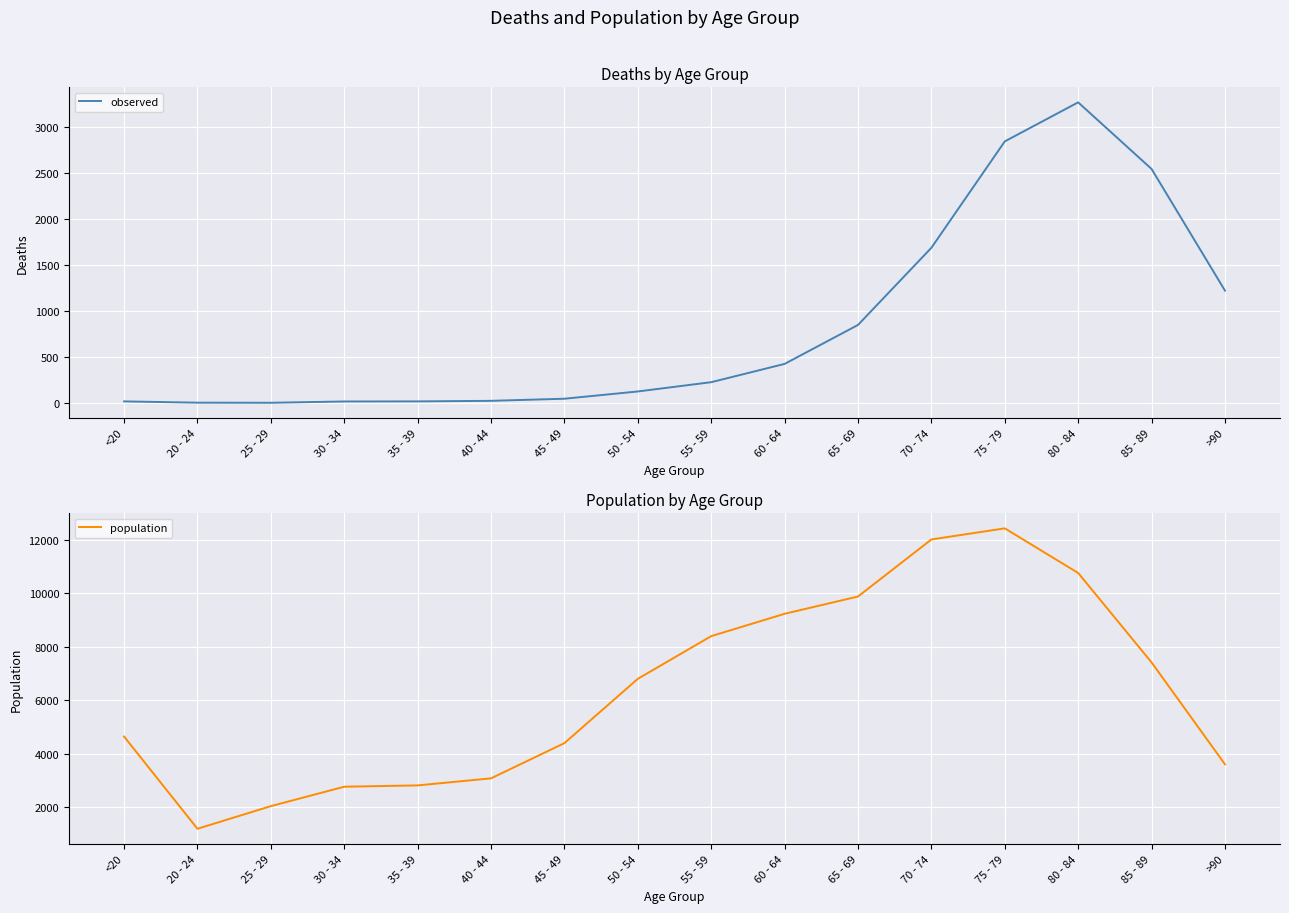

List the labels in order of observed value, smallest first.

25 - 29, 20 - 24, 30 - 34, <20, 35 - 39, 40 - 44, 45 - 49, 50 - 54, 55 - 59, 60 - 64, 65 - 69, >90, 70 - 74, 85 - 89, 75 - 79, 80 - 84